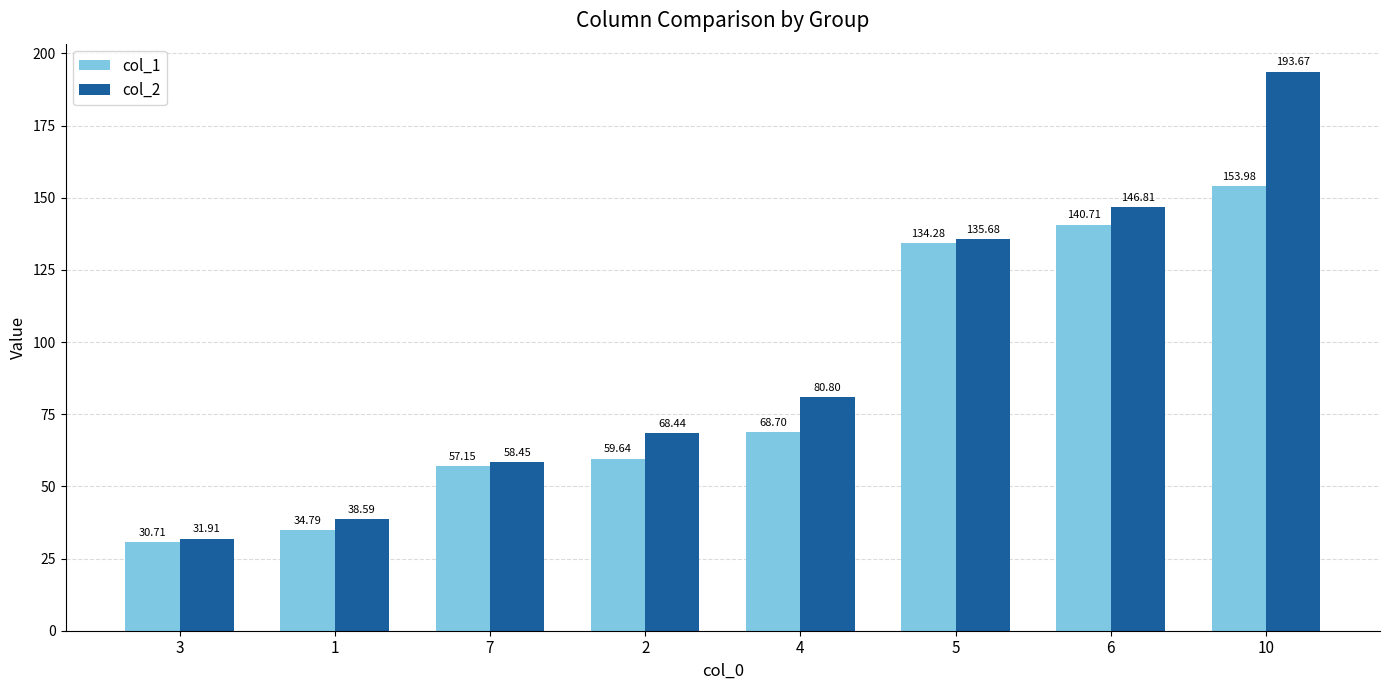

What is the difference between the maximum and minimum values in the col_1 series?

123.3